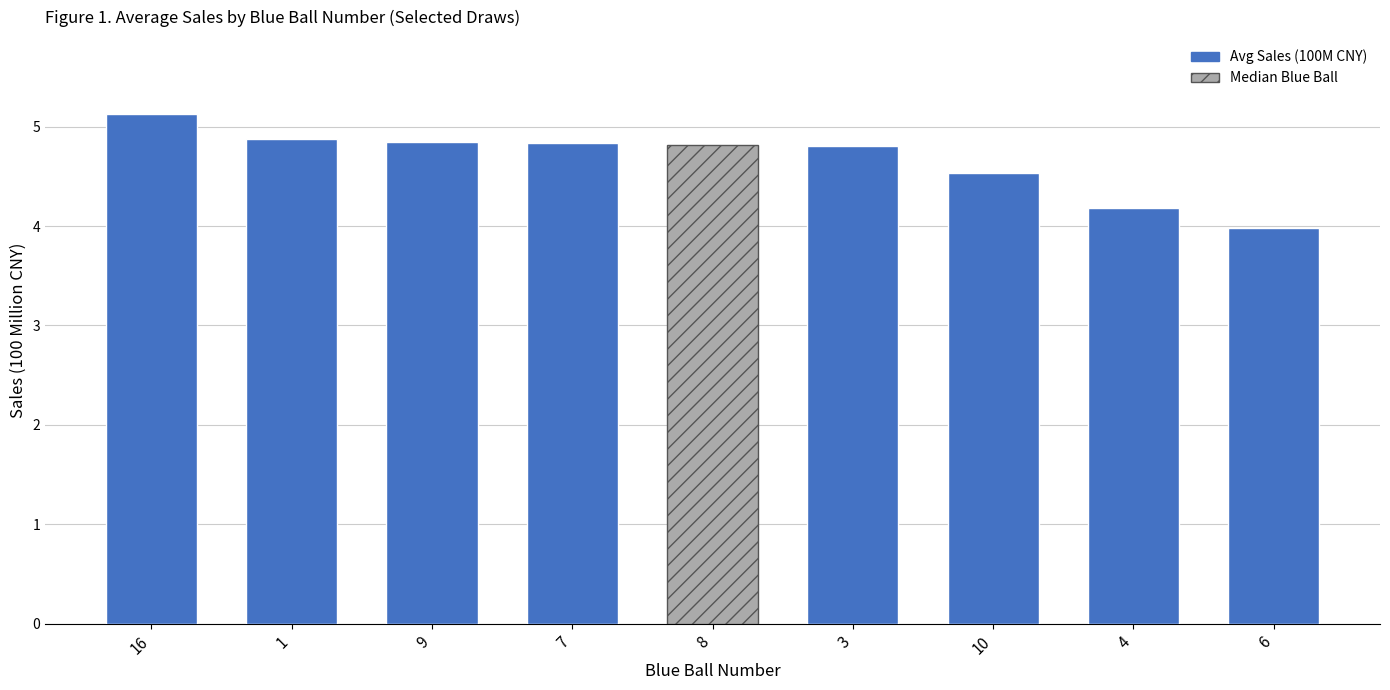

Approximately how many times larger is the value at 4 compared to 7?

0.9